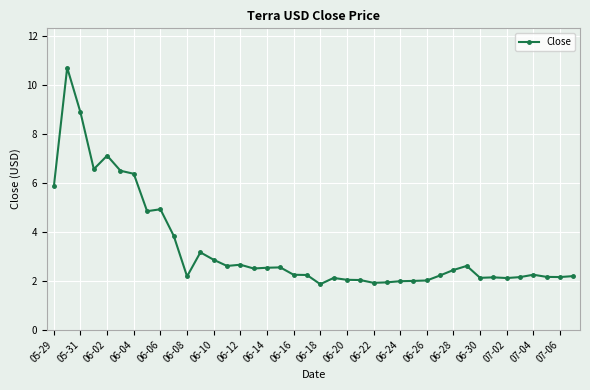

What is the maximum value shown in the chart?

10.7